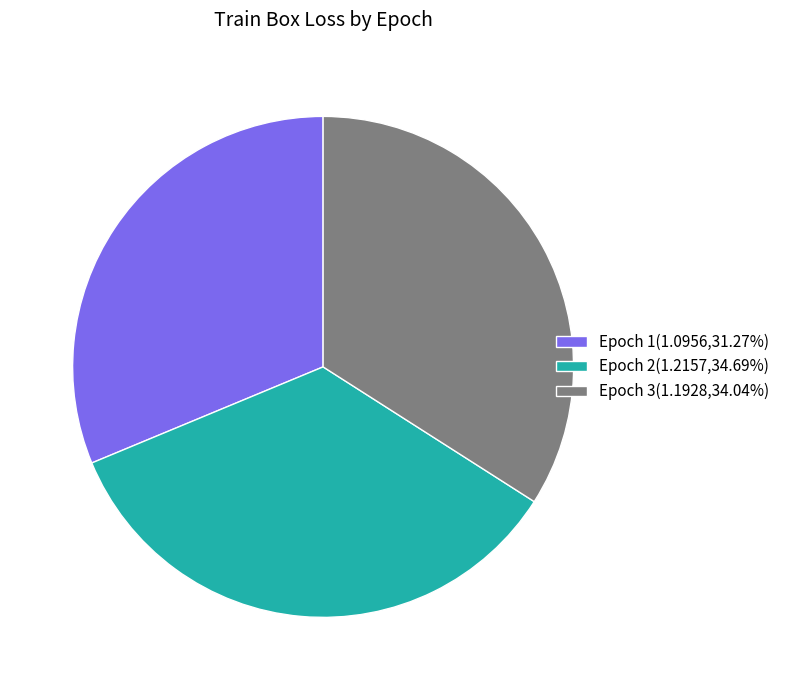

What is the smallest slice in the pie chart?

Epoch 1